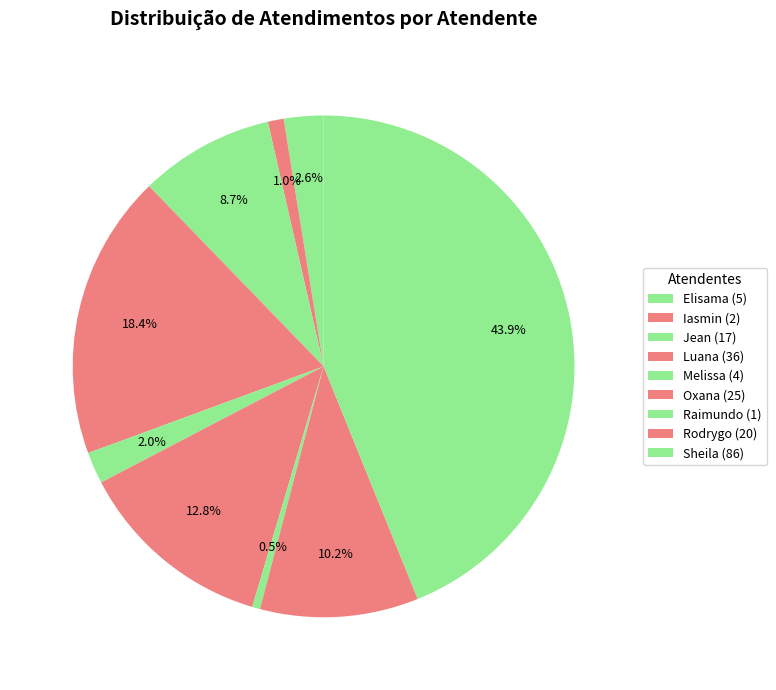

Which category has the smallest portion of the pie?

Raimundo Francisco Taborda